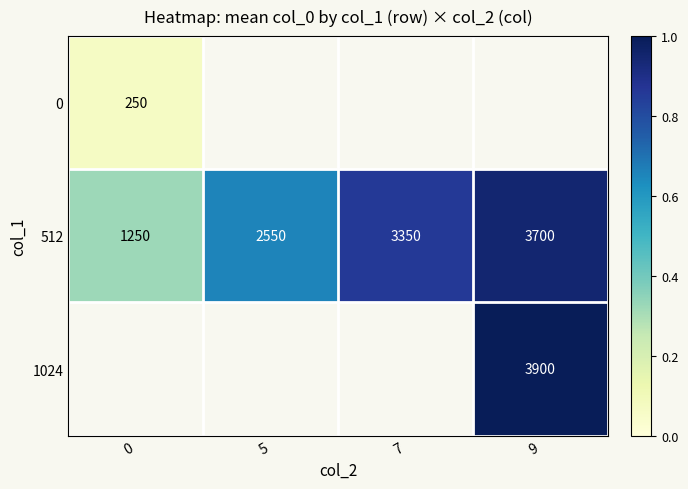

Which category has the highest value across all series?

9